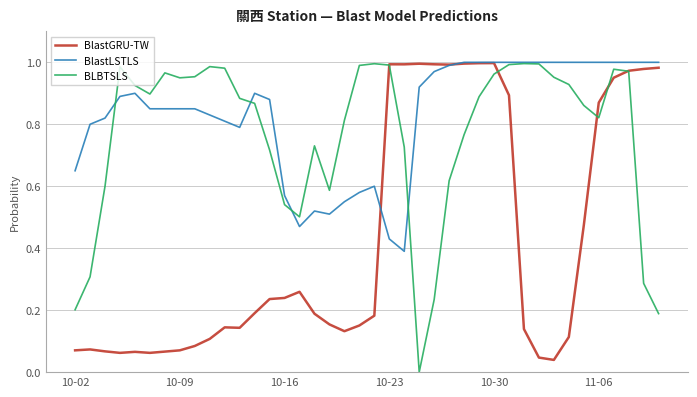

Rank the series by their average value, from highest to lowest.

BlastLSTLS, BLBTSLS, BlastGRU-TW